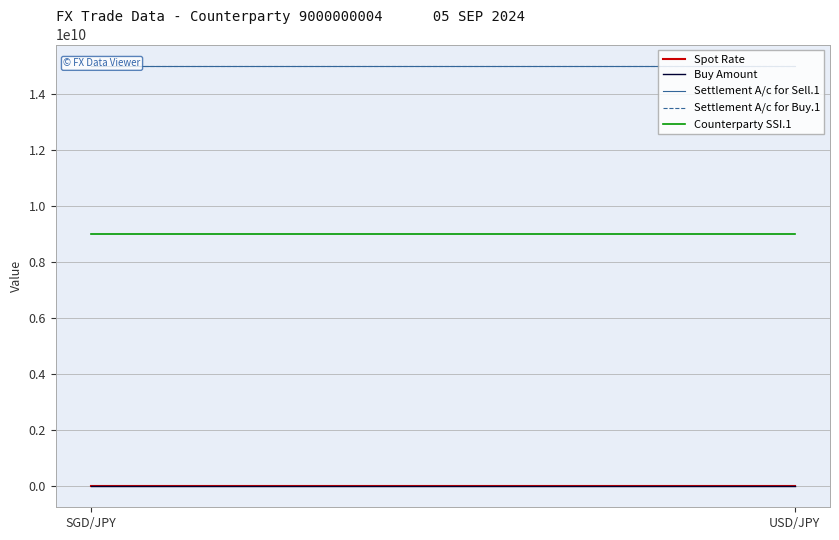

What is the average value of the Spot Rate series?

0.8